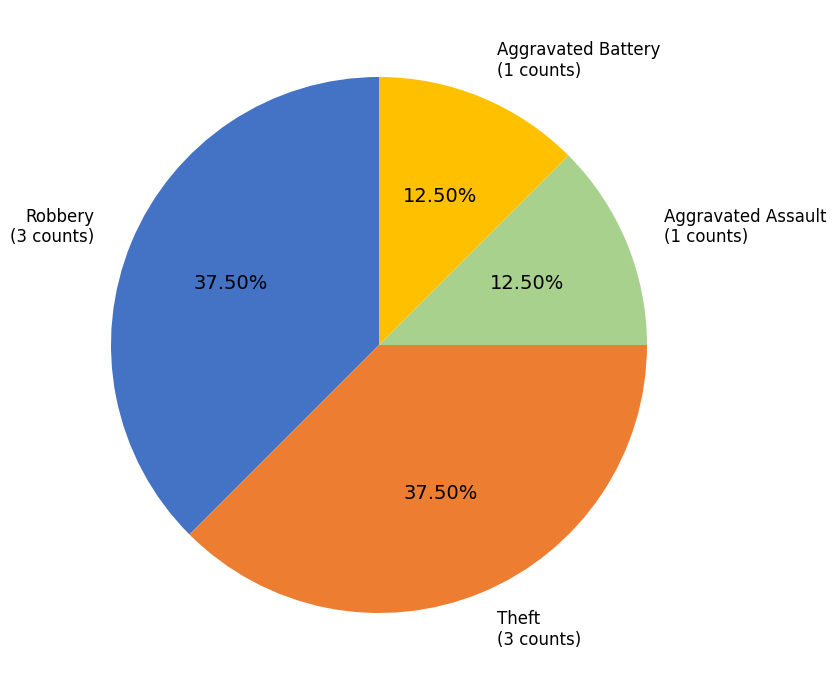

Is there any slice that represents more than half of the pie?

No